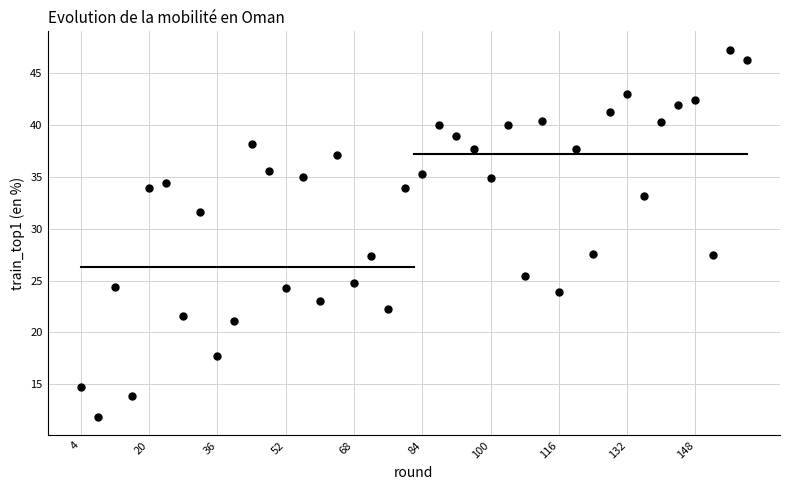

What is the range of Y values (max minus min)?

35.4